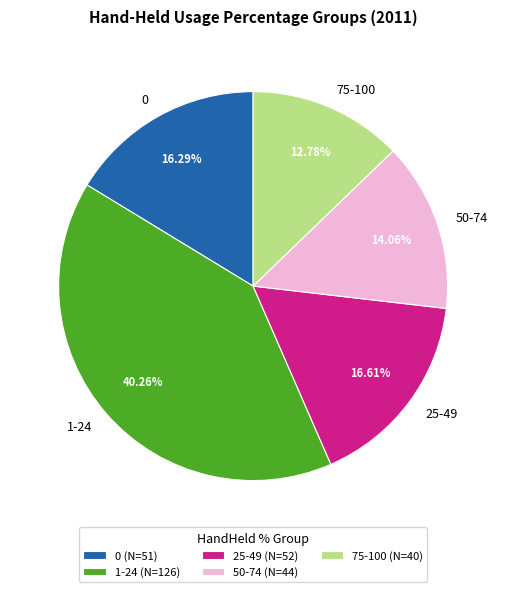

True or false: 25-49 accounts for 7% of the total.

False